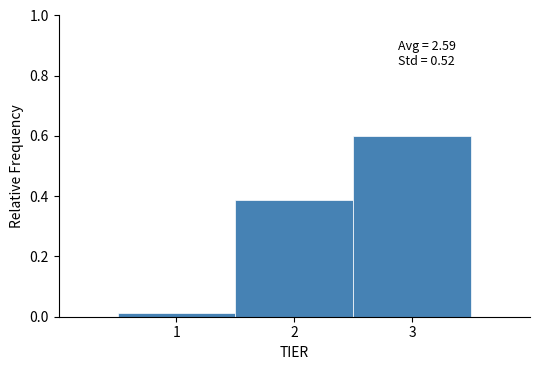

Which range on the x-axis has the tallest bar?

2.5 to 3.5